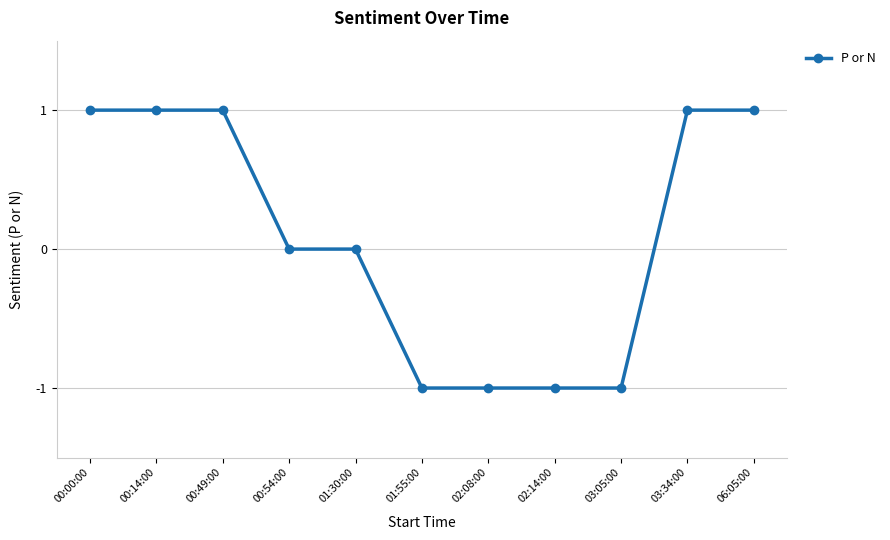

The chart shows a value of -2 at 01:55:00. True or false?

False